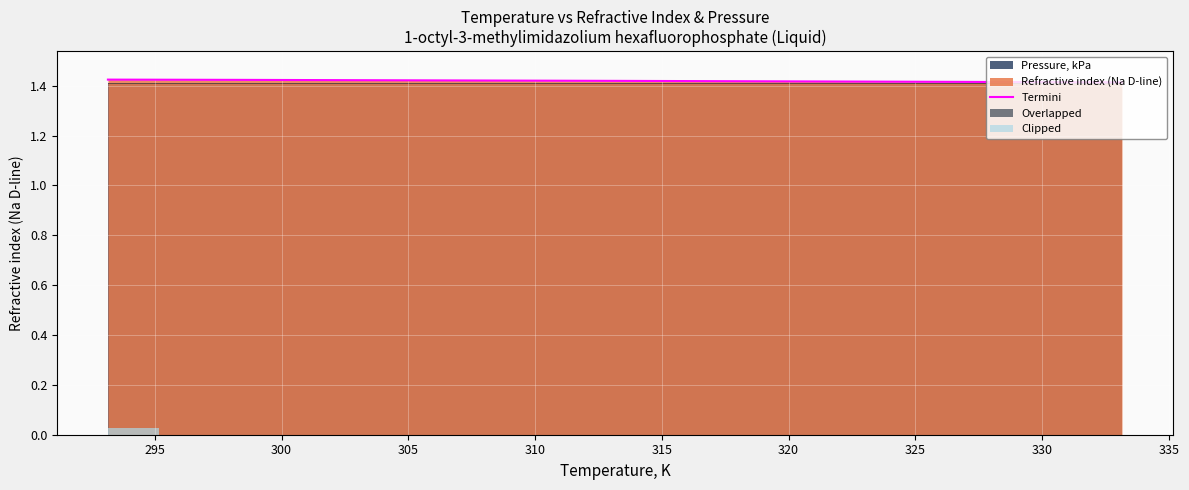

How many Termini values are between 1 and 2?

4